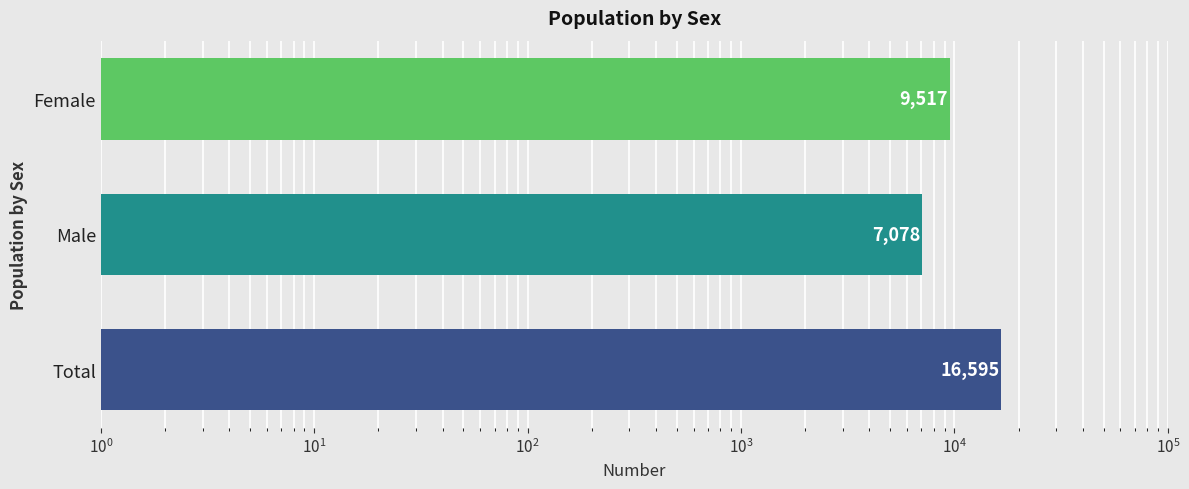

What is the maximum value shown in the chart?

16595